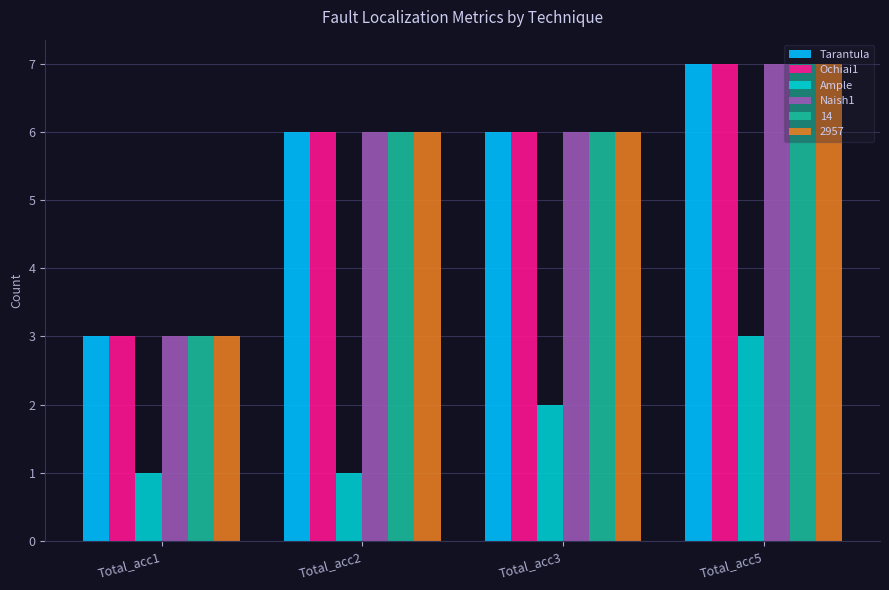

Reading left to right, transcribe all the data shown in this chart.

Tarantula: 3	6	6	7
Ochiai1: 3	6	6	7
Ample: 1	1	2	3
Naish1: 3	6	6	7
14: 3	6	6	7
2957: 3	6	6	7